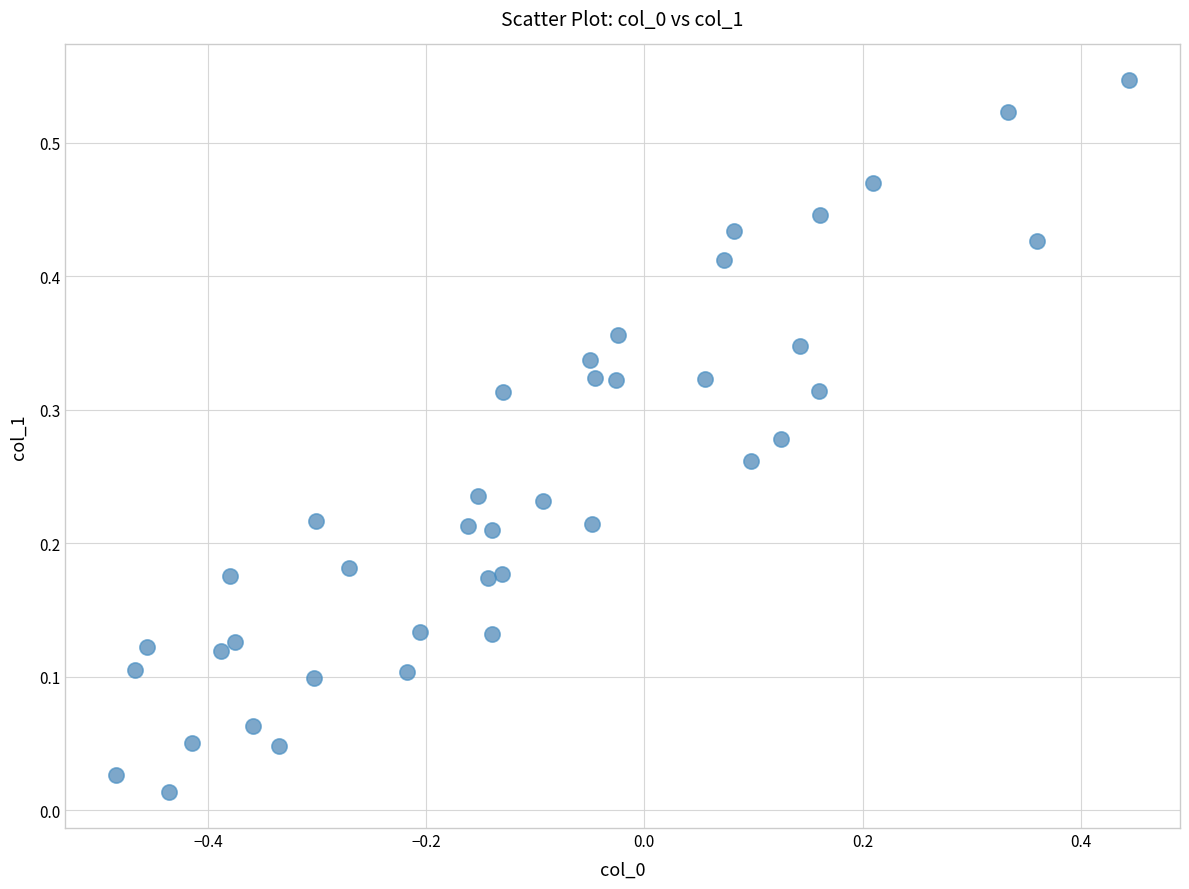

What is the range of X values (max minus min)?

0.9